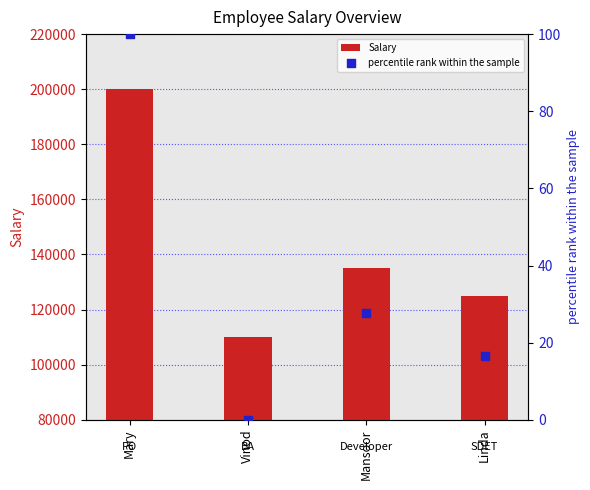

Which series has the largest Y range (max minus min)?

Salary